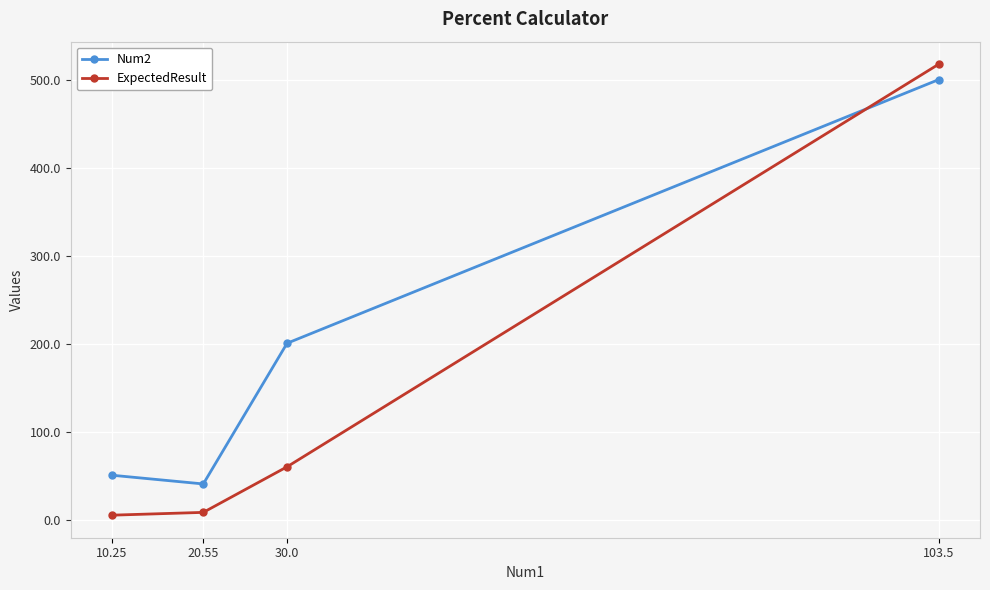

Between 30.0 and 103.5, which series saw the biggest shift?

ExpectedResult